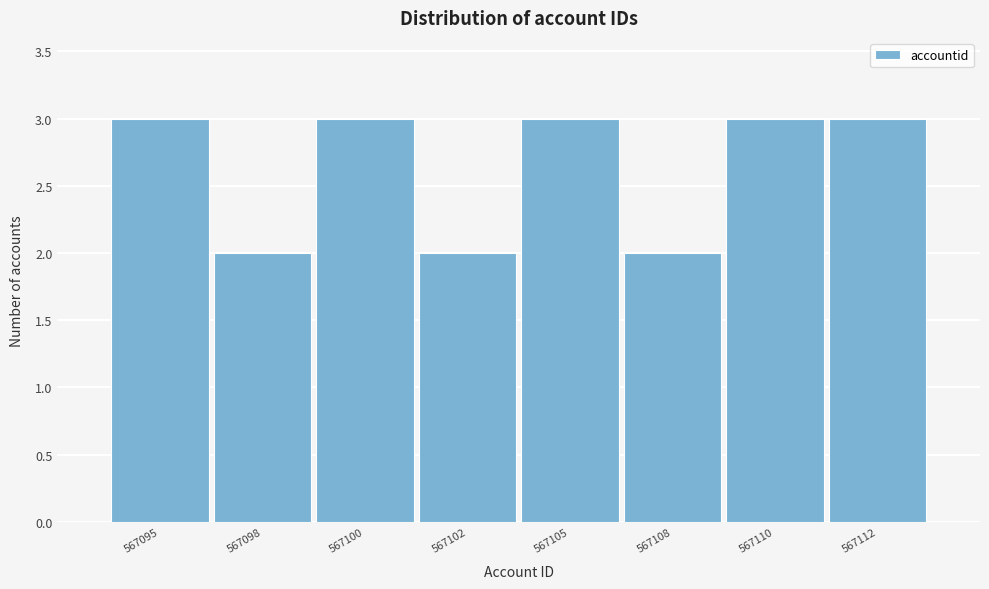

Reading left to right, what are all the values shown in this chart?

3	2	3	2	3	2	3	3